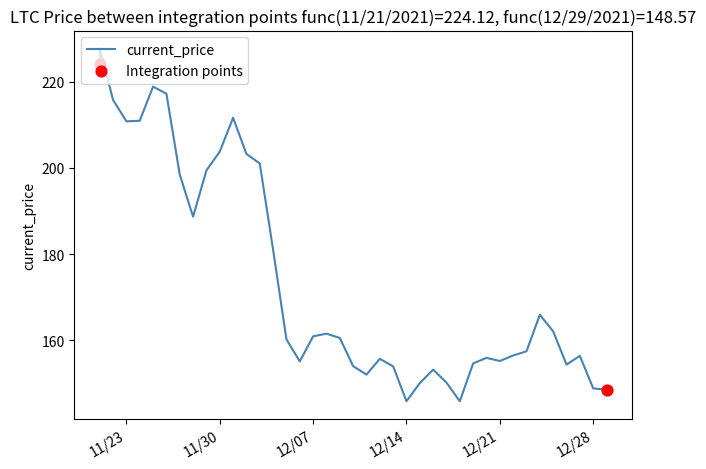

What is the change in value from 12/07/2021 to 12/22/2021?

-4.4